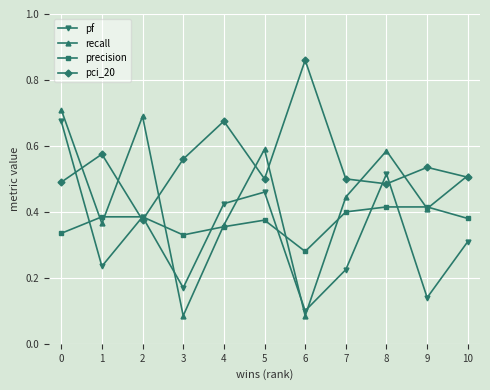

At which category does pci_20 reach its first local peak?

1